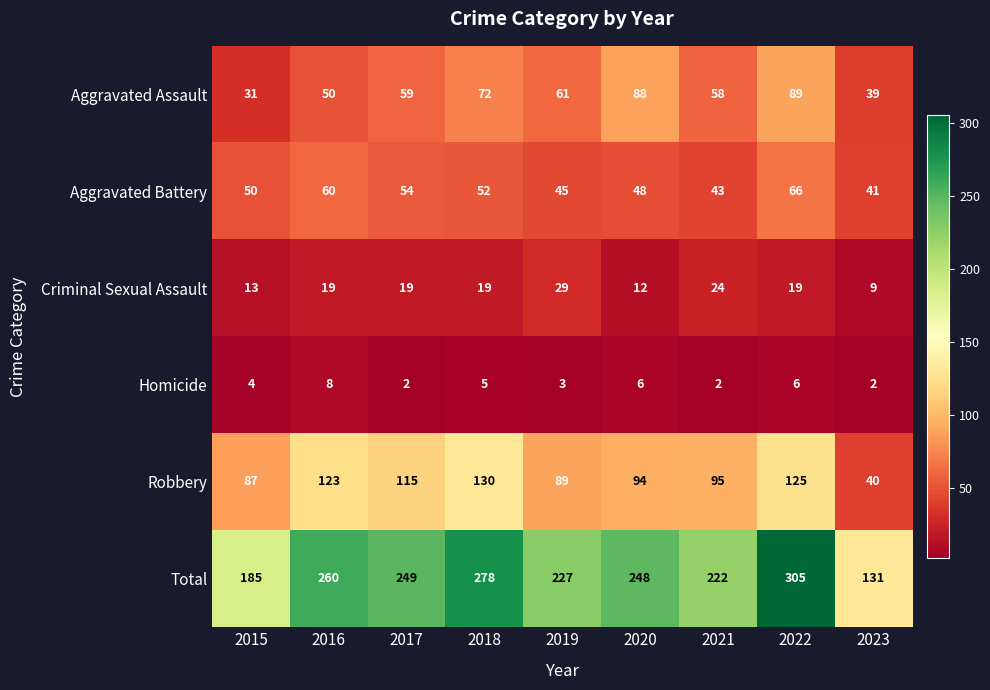

Which series changed the most between 2019 and 2022?

Total